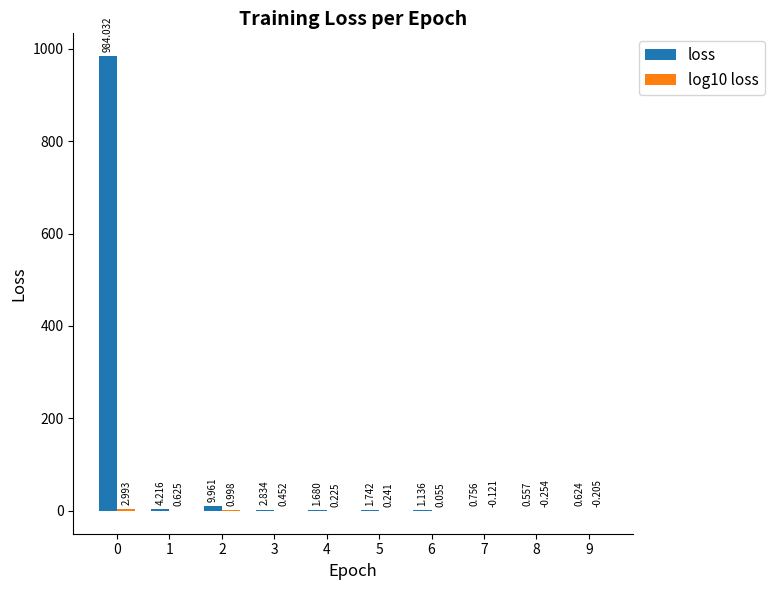

Between 0 and 3, which series saw the biggest shift?

loss